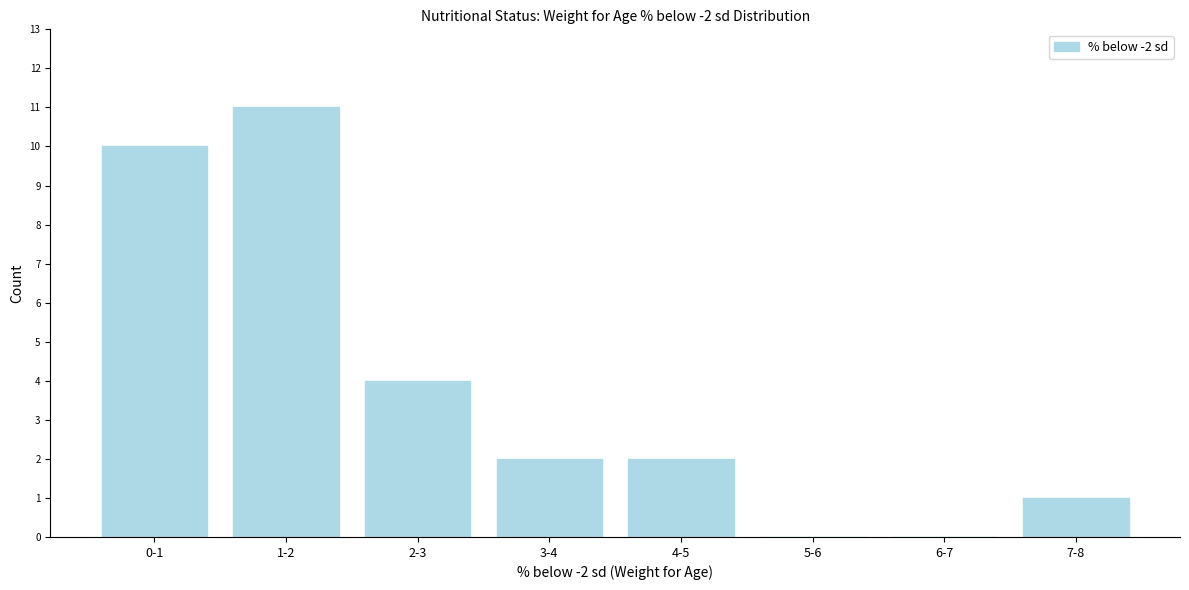

Reading left to right, extract all data points from this chart.

0-1=10	1-2=11	2-3=4	3-4=2	4-5=2	5-6=0	6-7=0	7-8=1